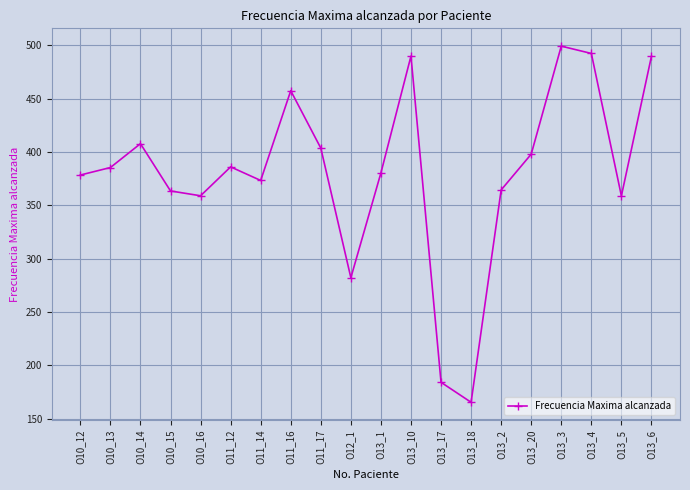

The value at O13_3 is 499.2. True or false?

True